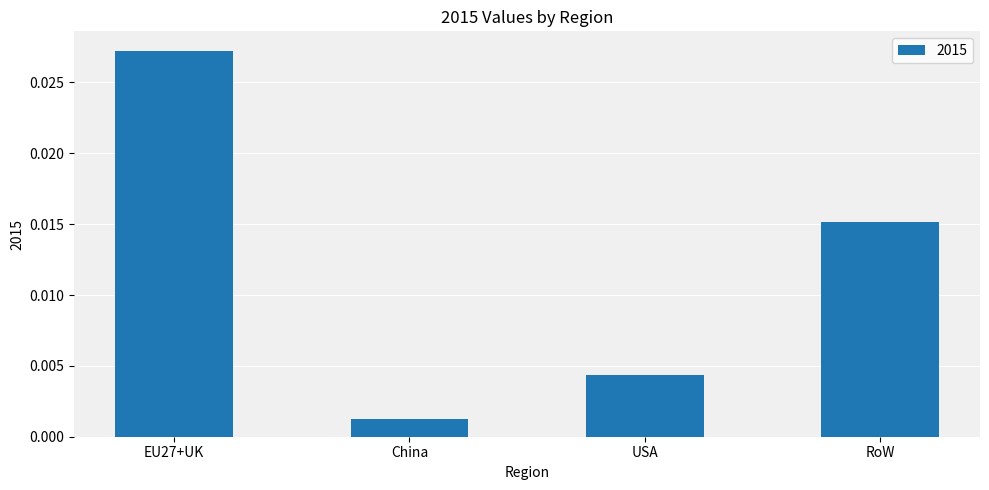

What position from the right is China?

3